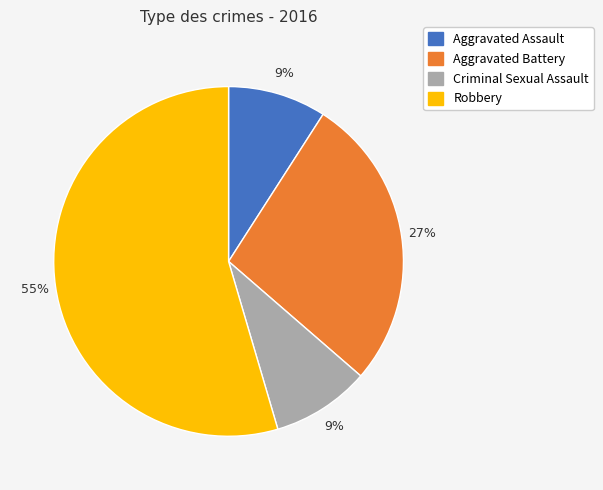

Does Robbery represent more than half of the total?

Yes